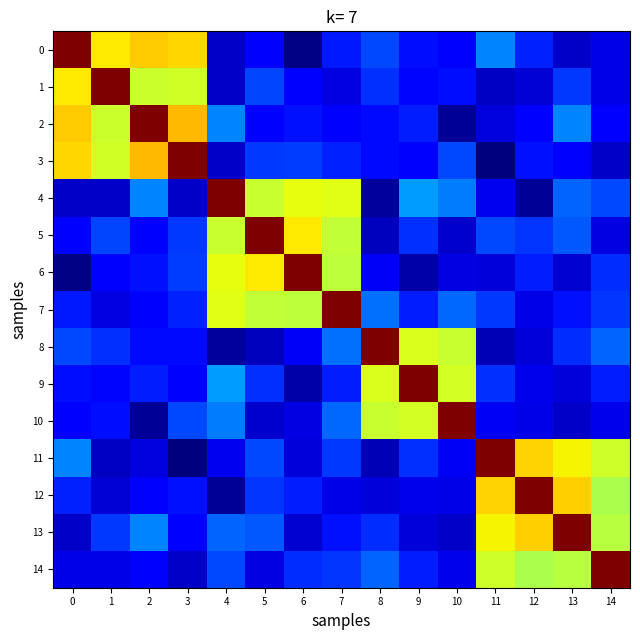

Between 5 and 6, which is larger?

5